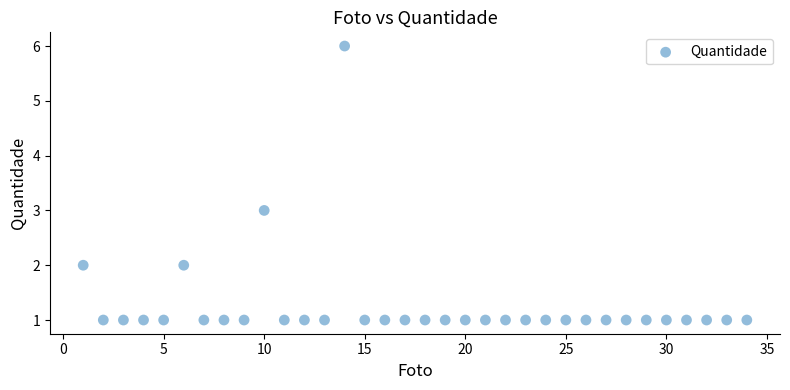

What is the range of Y values (max minus min)?

5